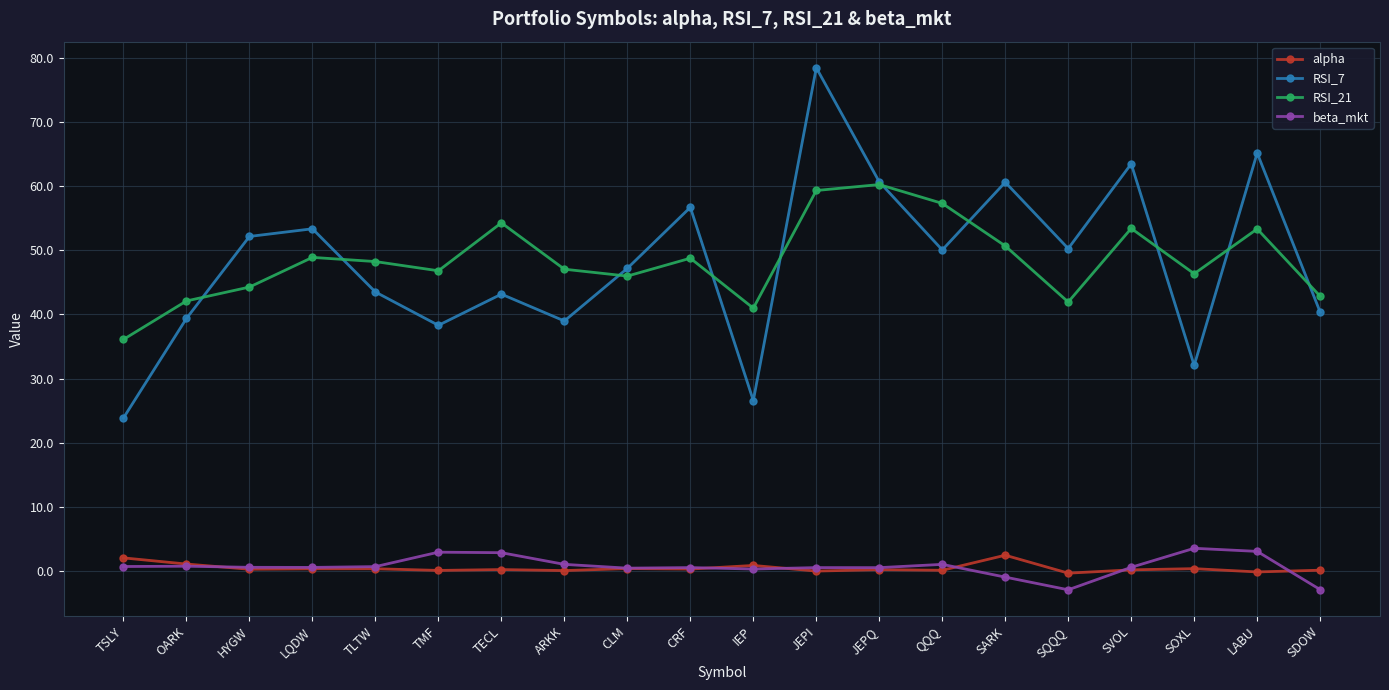

Is this an area chart (filled region under the line)?

No